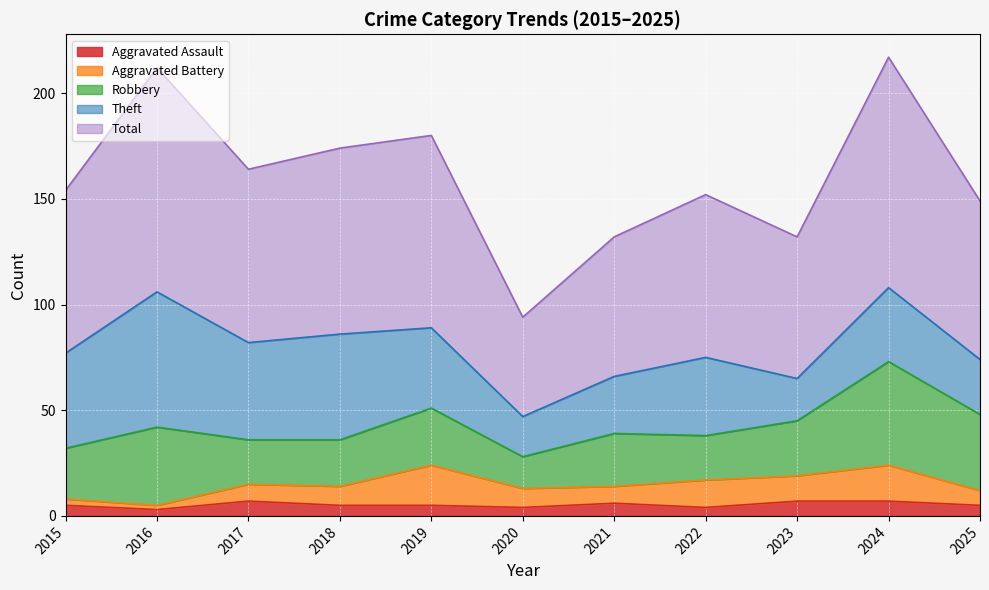

What is the approximate value of Aggravated Battery at 2022, to the nearest 5?

15